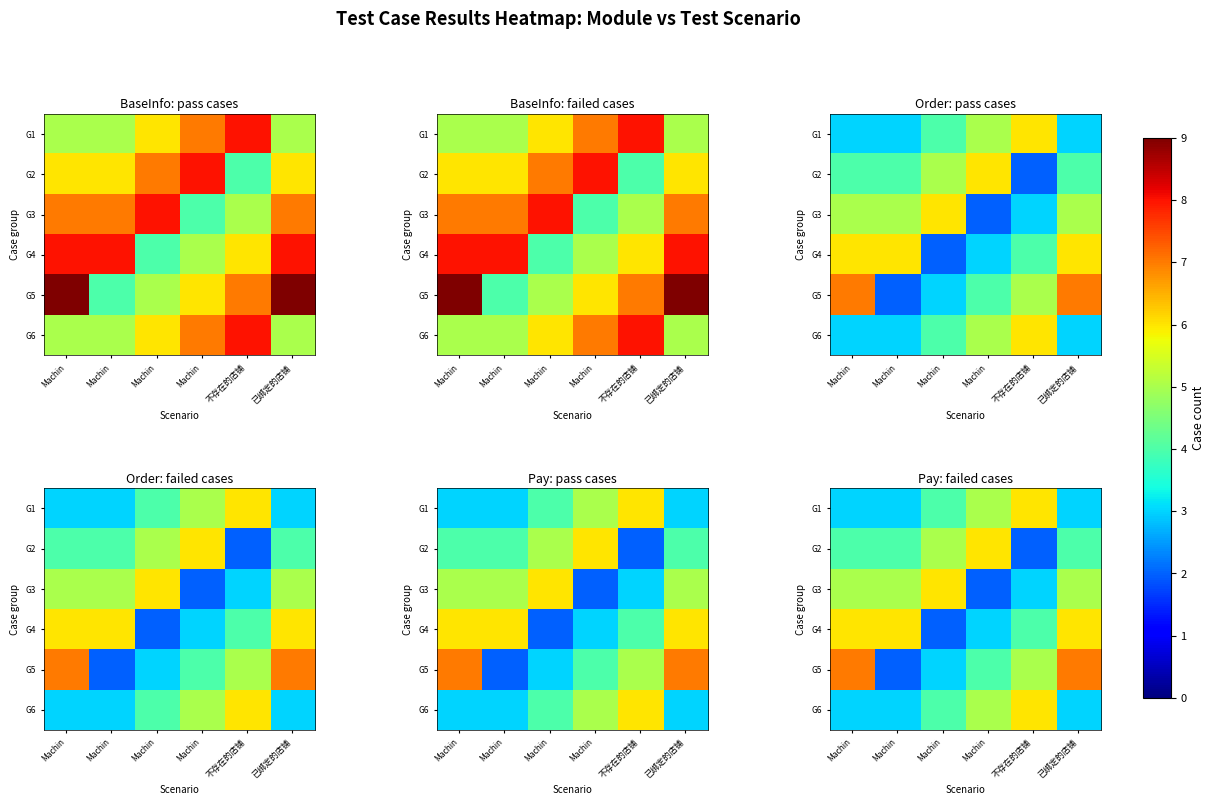

Which series has the widest spread of values?

G5